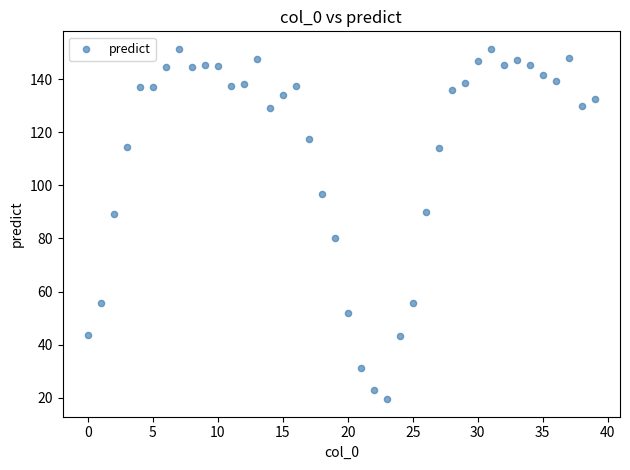

What is the range of Y values (max minus min)?

132.2